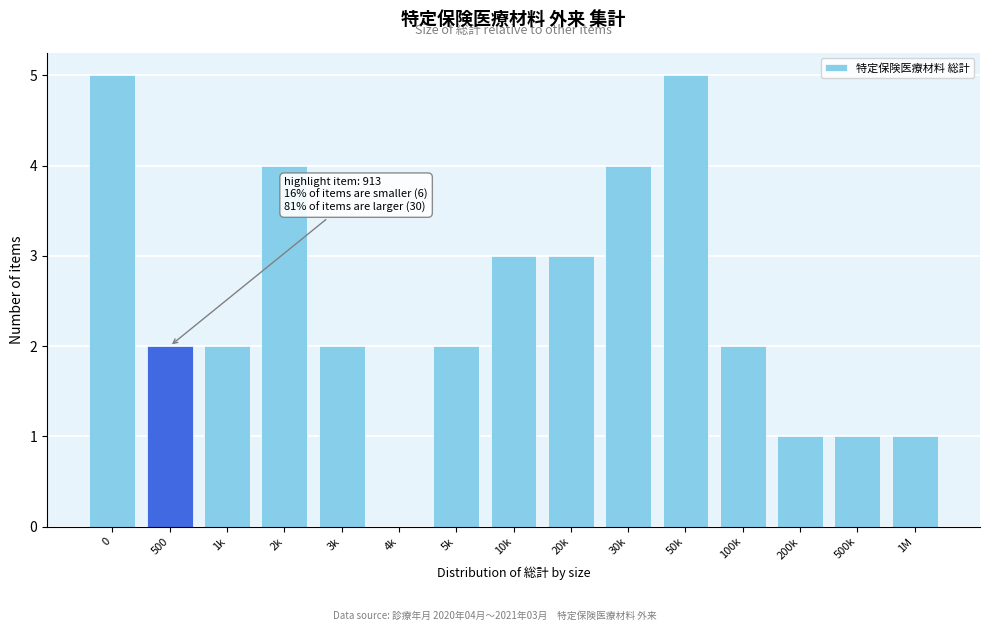

Reading left to right, what are all the values shown in this chart?

0=5	500=2	1k=2	2k=4	3k=2	4k=0	5k=2	10k=3	20k=3	30k=4	50k=5	100k=2	200k=1	500k=1	1M=1